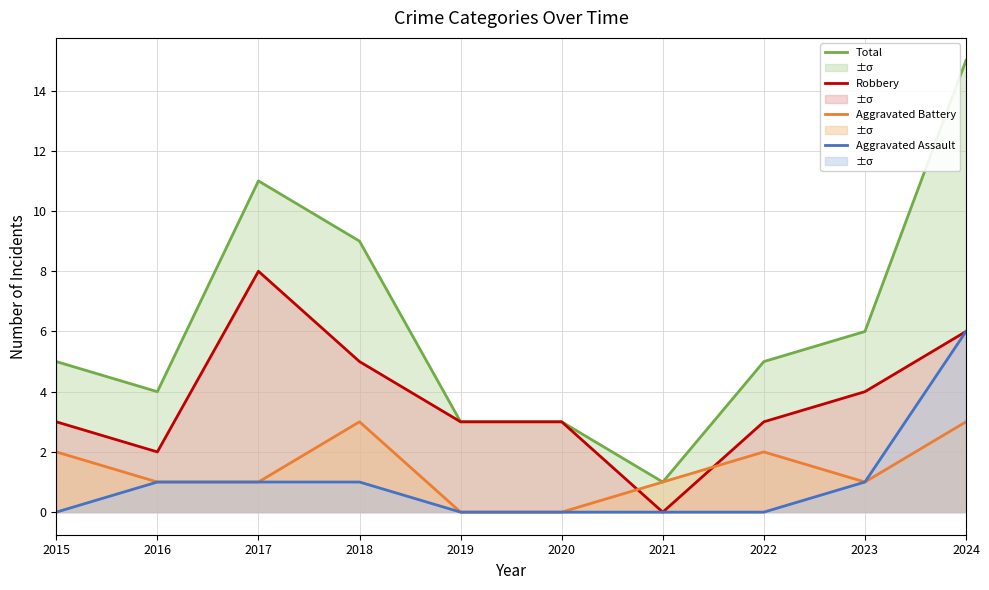

Between 2016 and 2018, which series saw the biggest shift?

Total